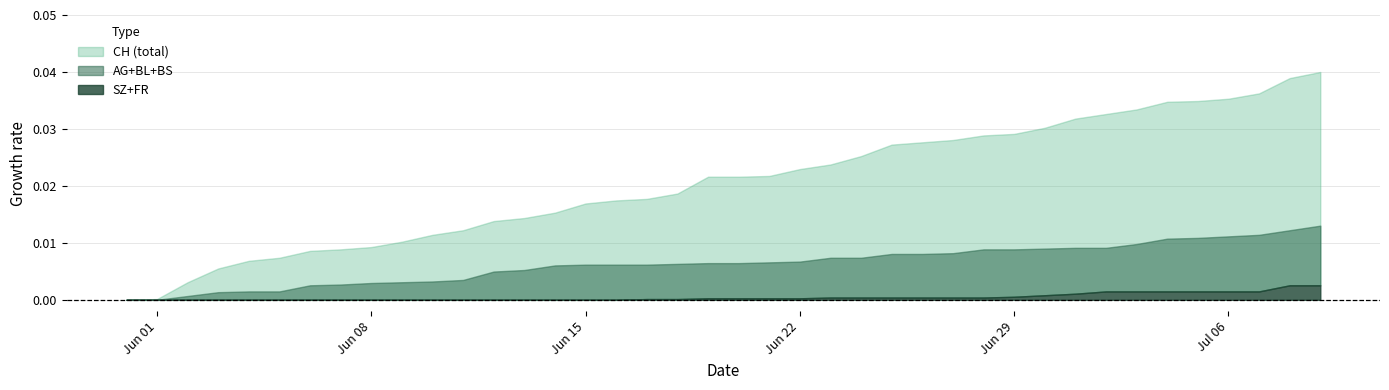

At which category is the sum across all series the highest?

39